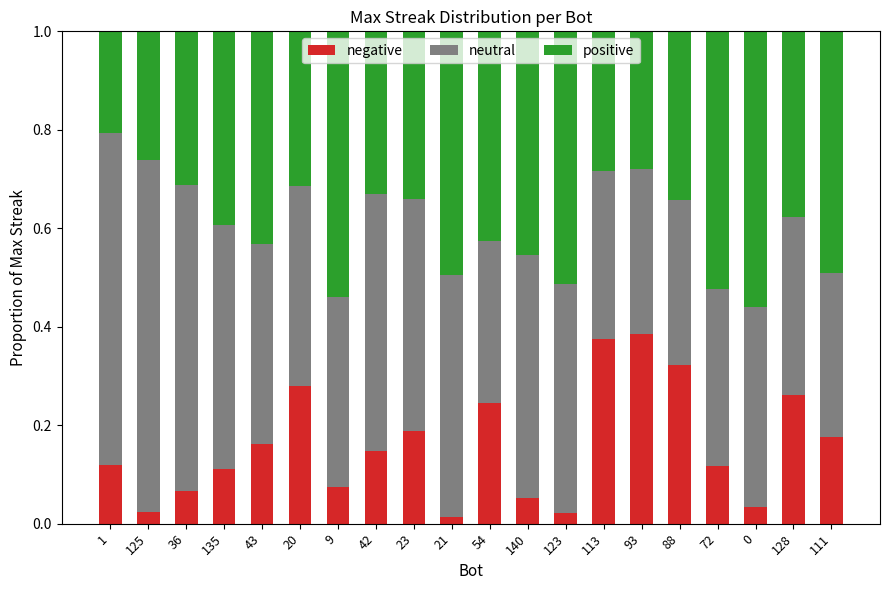

What is the sum of all negative values?

3.2